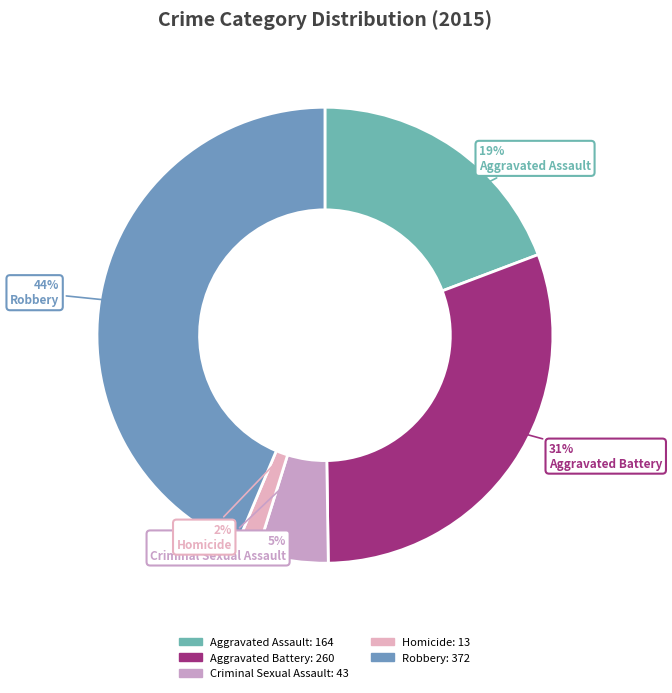

What percentage is the Homicide slice, to the nearest percent?

2%